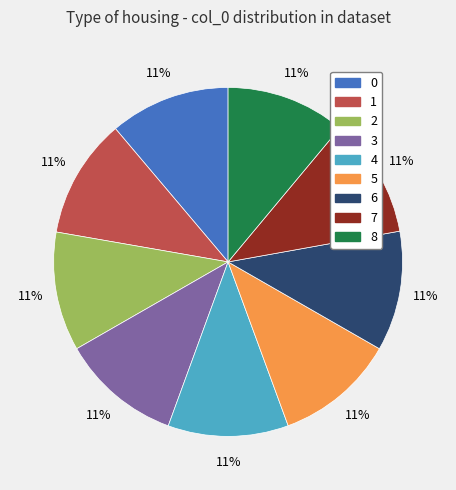

What percentage is the 6 slice, to the nearest percent?

11%